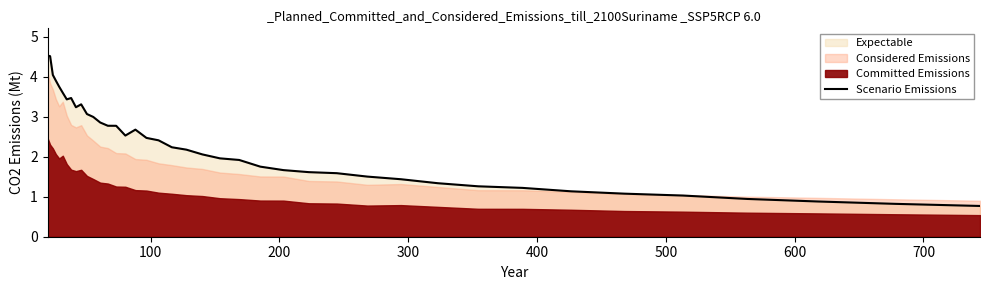

What is the maximum value for Scenario Emissions?

4.5